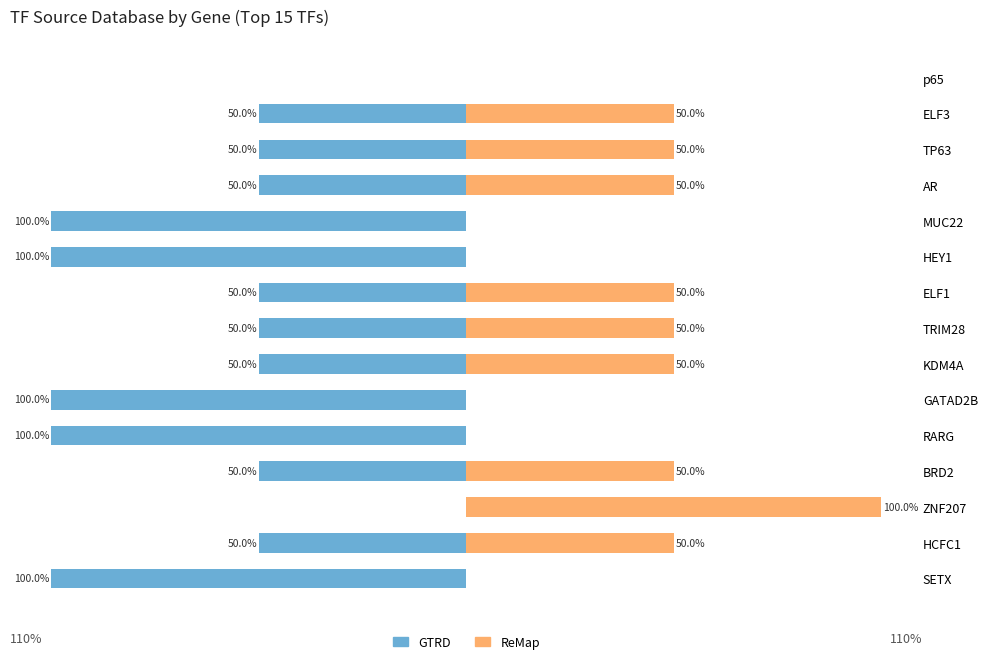

What is the sum of the GTRD values at 12 and 9?

-150